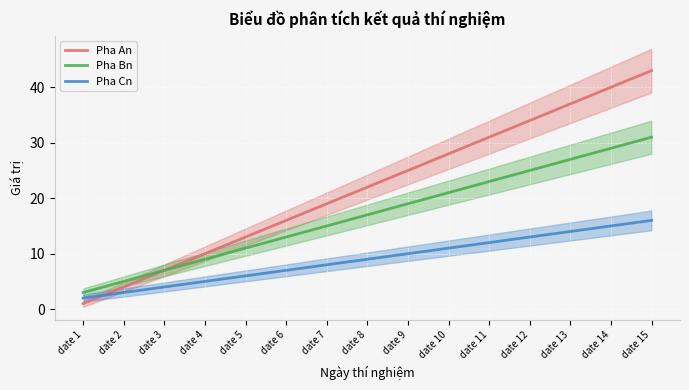

What is the sum of the Pha An values at date 3 and date 15?

50